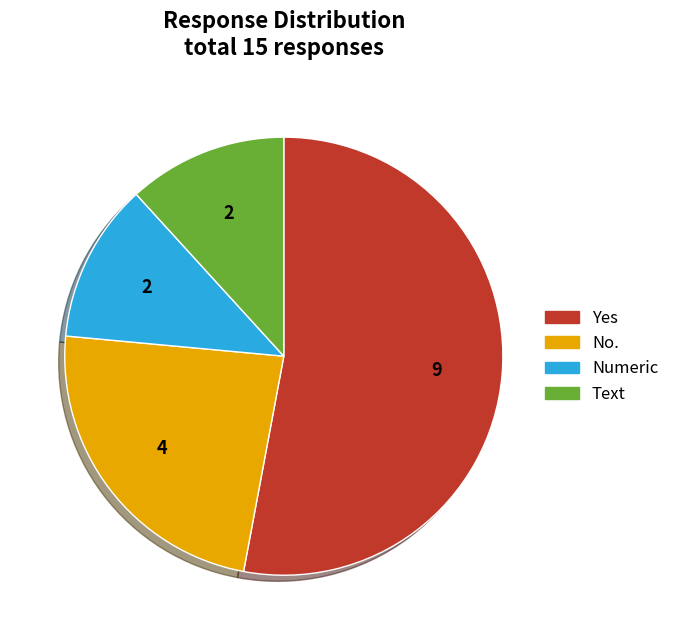

Does any single category account for the majority?

Yes